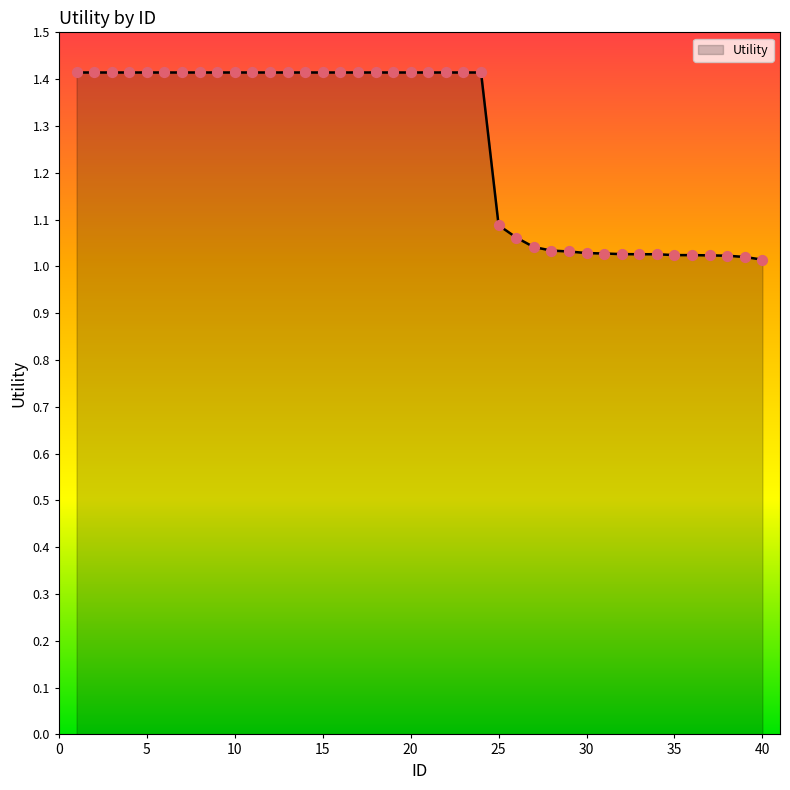

What is the maximum value shown in the chart?

1.4